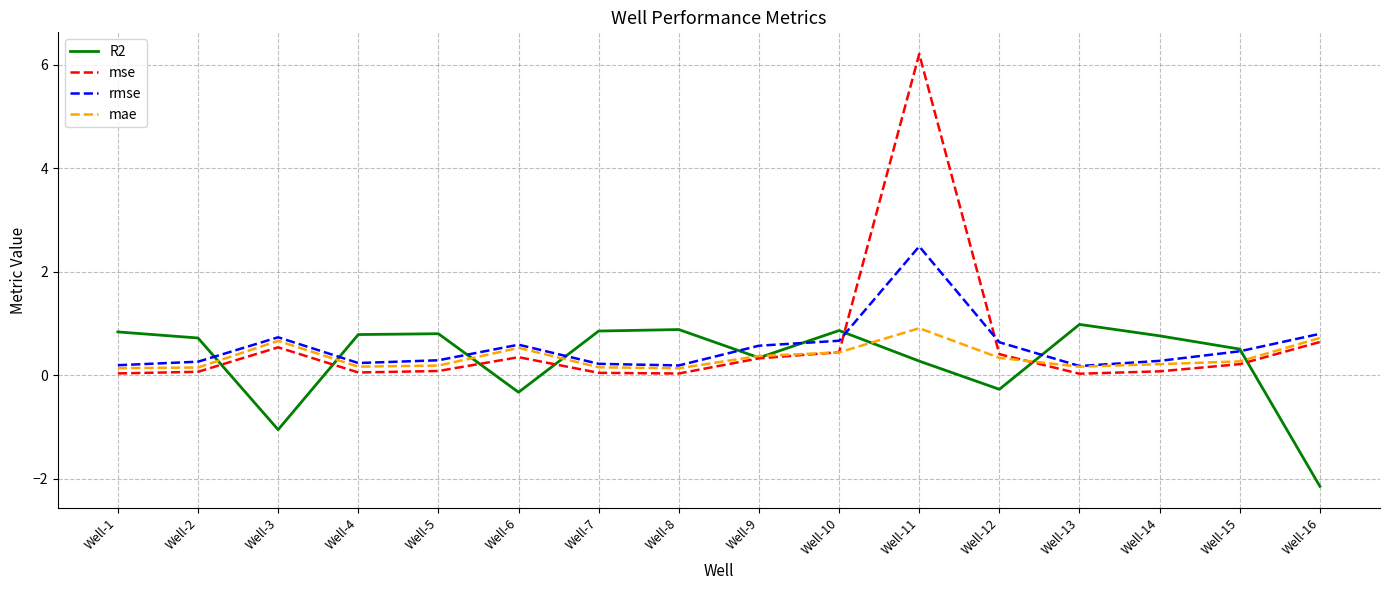

What is the total value across all series at Well-5?

1.4